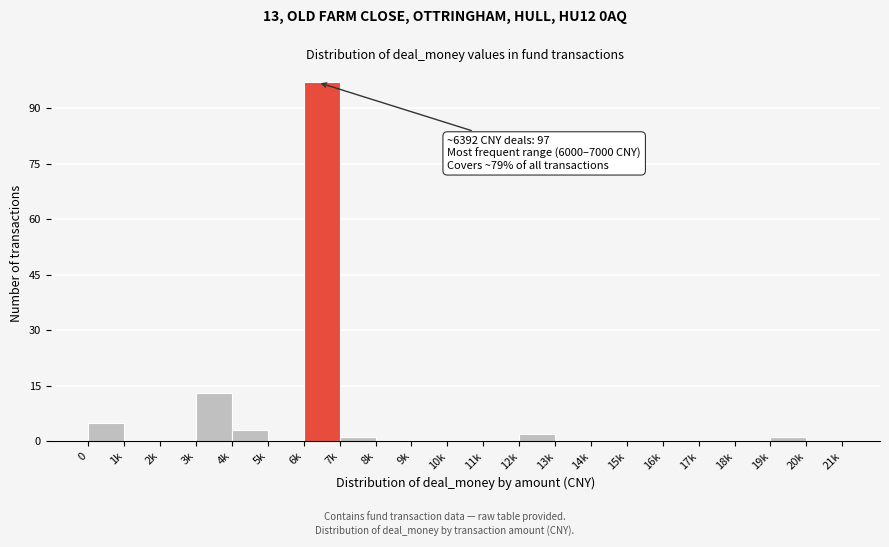

Reading left to right, what are all the values shown in this chart?

0=5	1k=0	2k=0	3k=13	4k=3	5k=0	6k=97	7k=1	8k=0	9k=0	10k=0	11k=0	12k=2	13k=0	14k=0	15k=0	16k=0	17k=0	18k=0	19k=1	20k=0